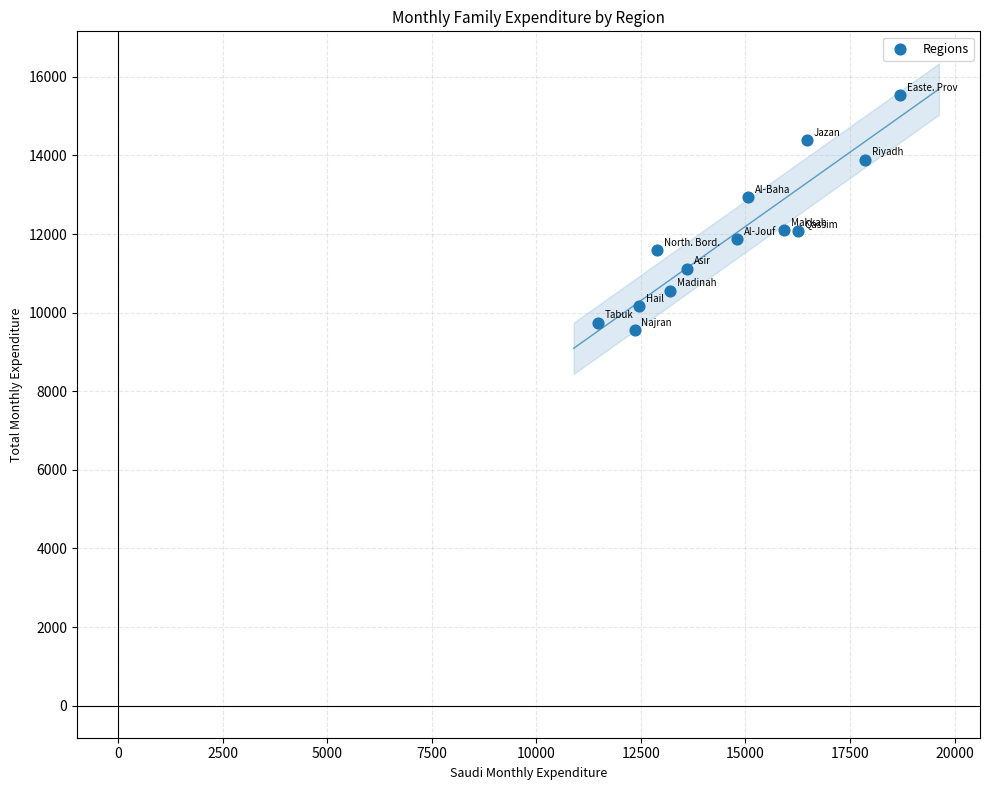

What is the range of X values (max minus min)?

7224.7